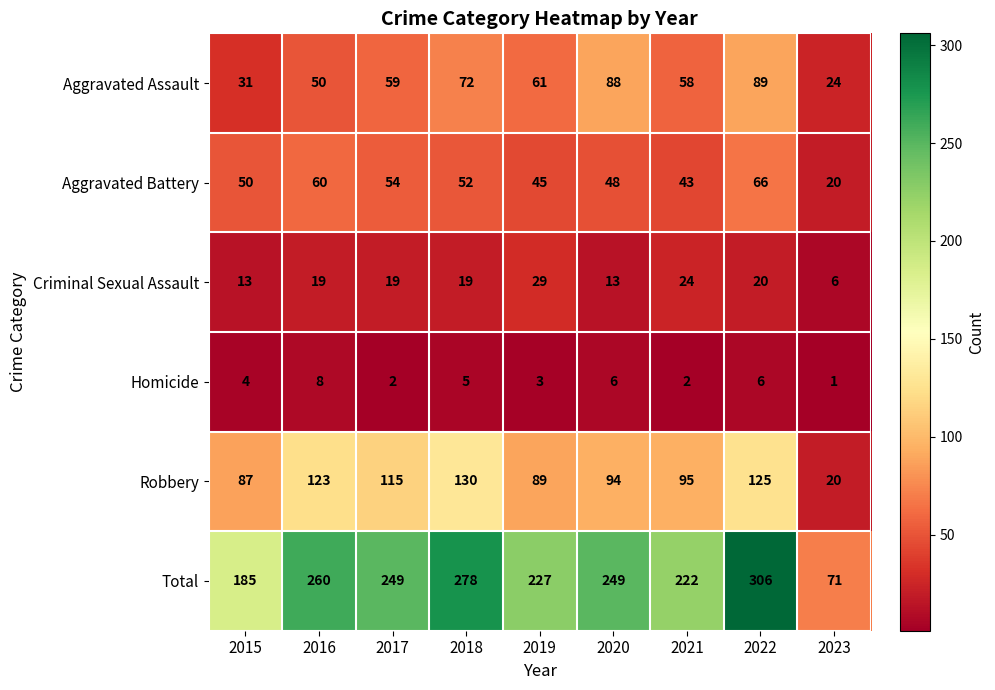

List the labels in order of Aggravated Battery value, smallest first.

2023, 2021, 2019, 2020, 2015, 2018, 2017, 2016, 2022